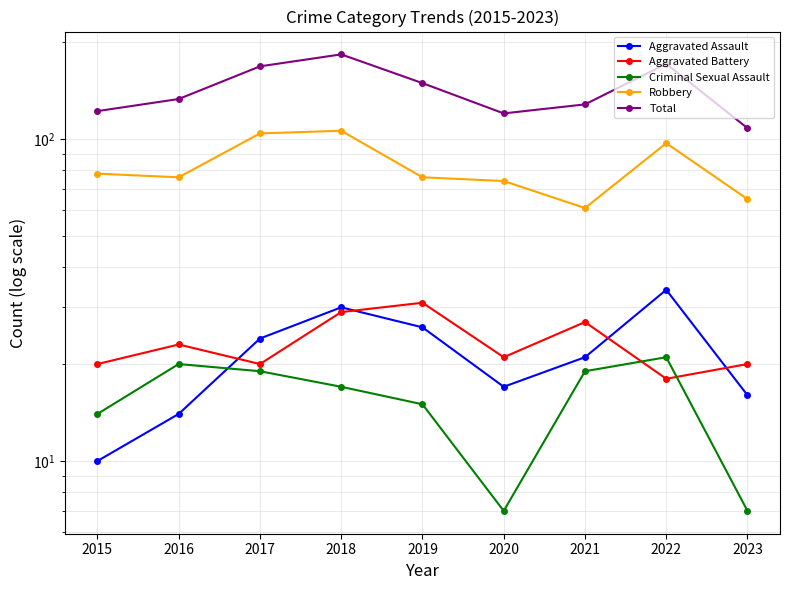

What is the total value across all series at 2019?

297